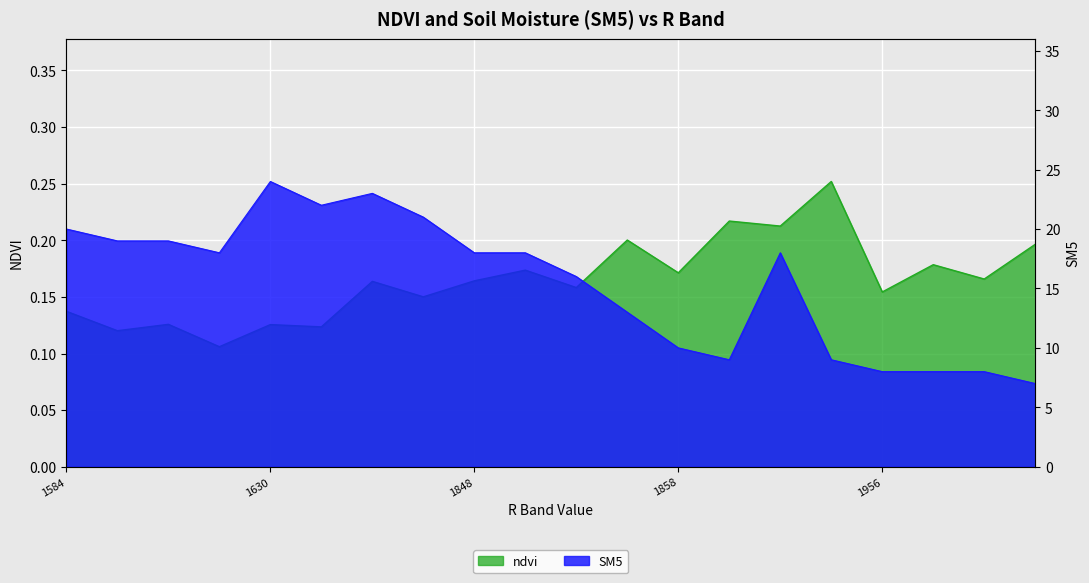

Which category has the highest value in the SM5 series?

1630